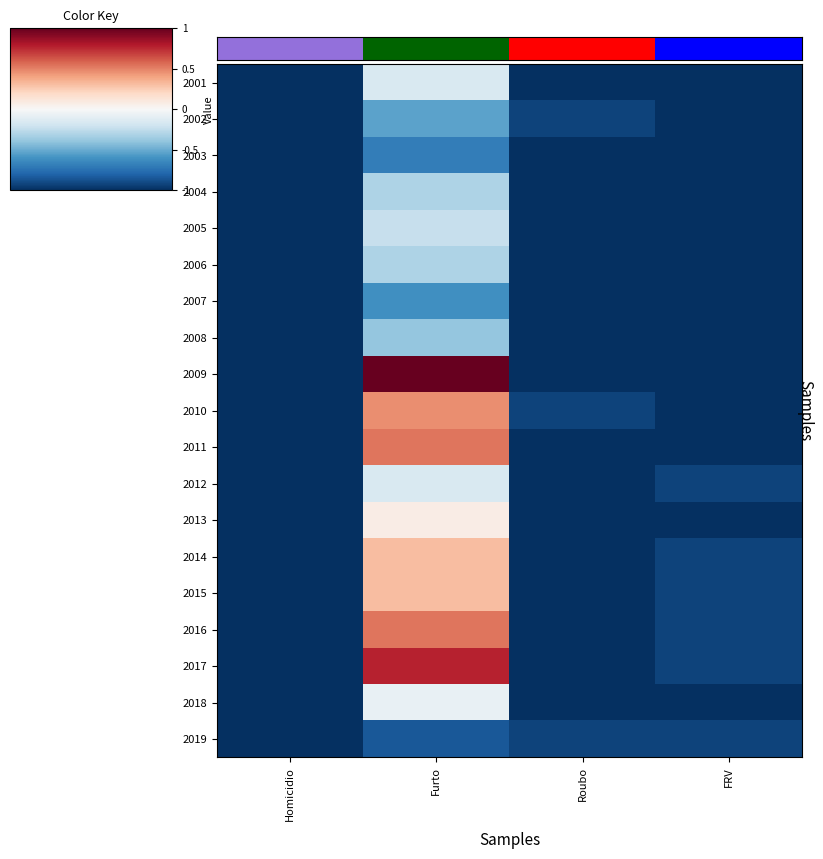

Between FRV and Homicidio, which is larger?

FRV